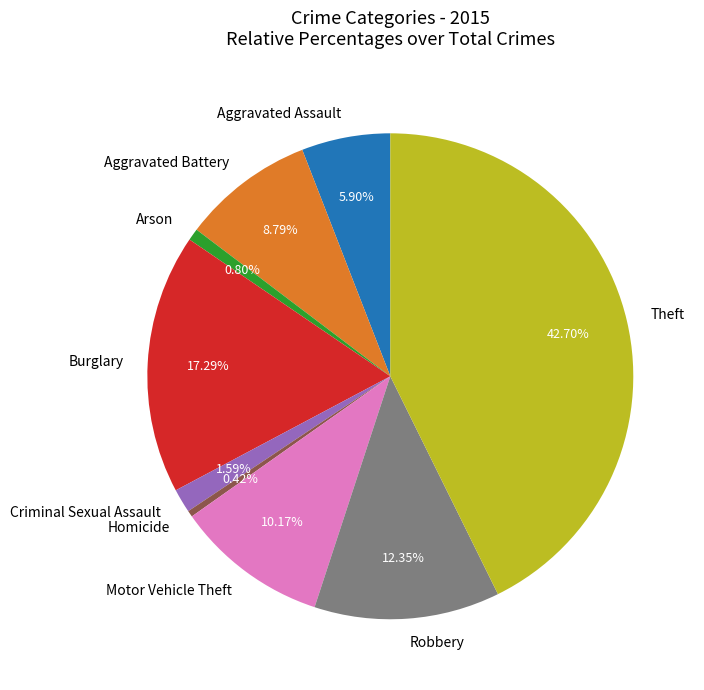

Is there a majority slice in this chart?

No